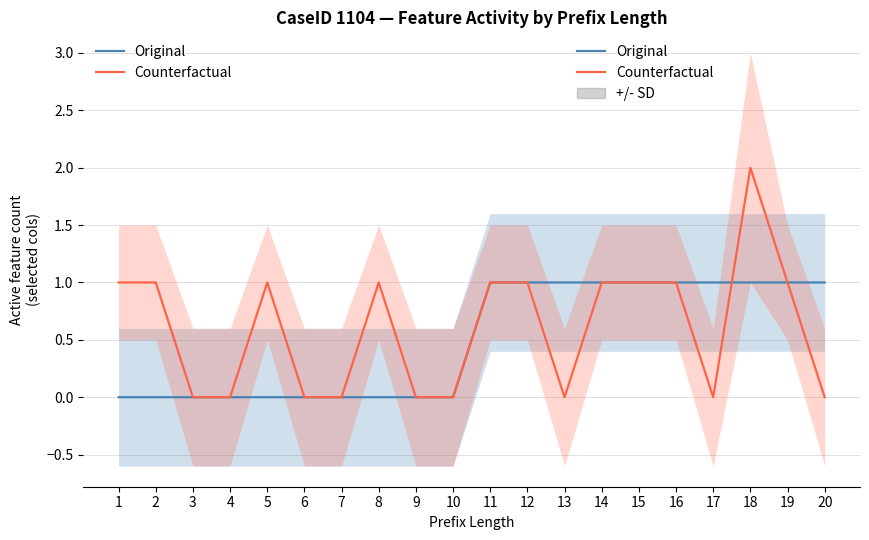

True or false: Original and Counterfactual cross at least once.

True